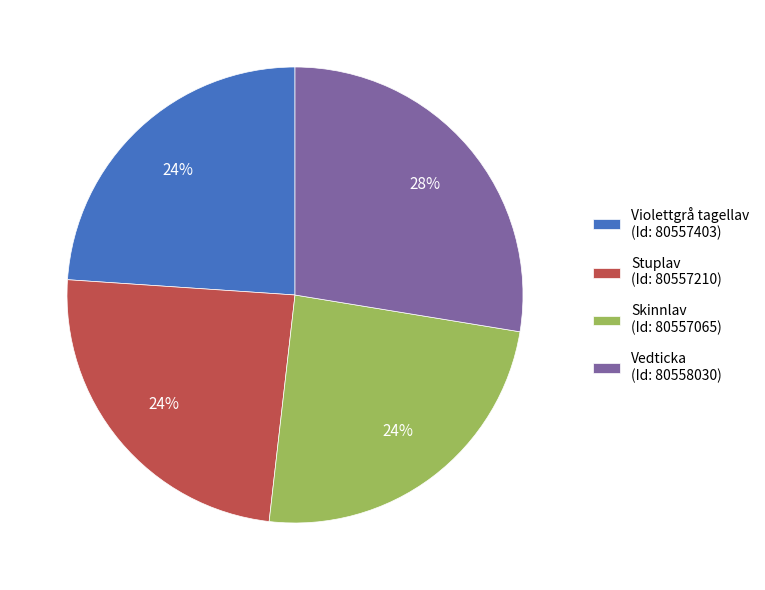

Count the number of slices in the pie.

4